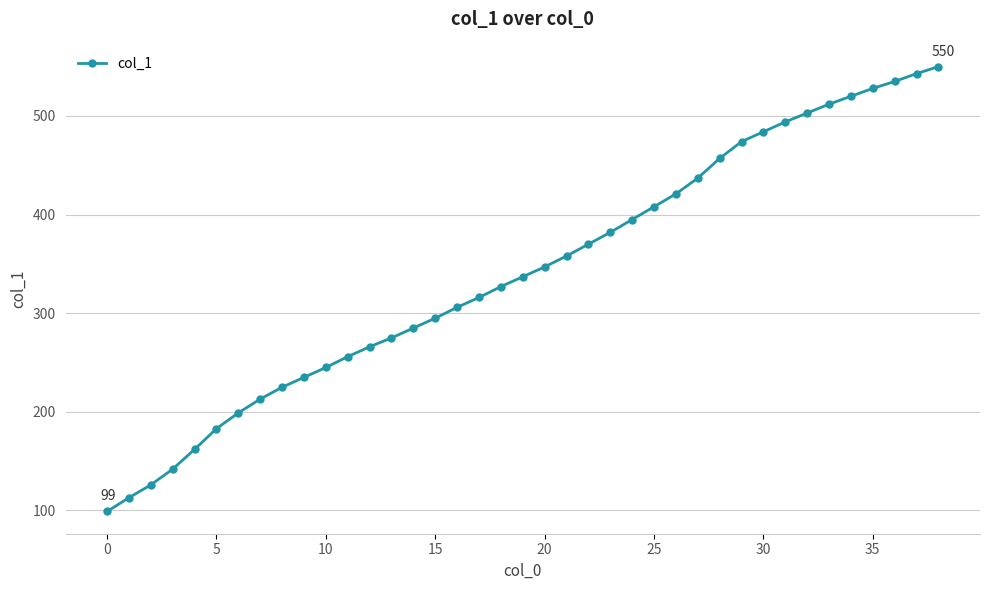

Reading left to right, what are all the values shown in this chart?

99	113	126	142	162	183	199	213	225	235	245	256	266	275	285	295	306	316	327	337	347	358	370	382	395	408	421	437	457	474	484	494	503	512	520	528	535	543	550